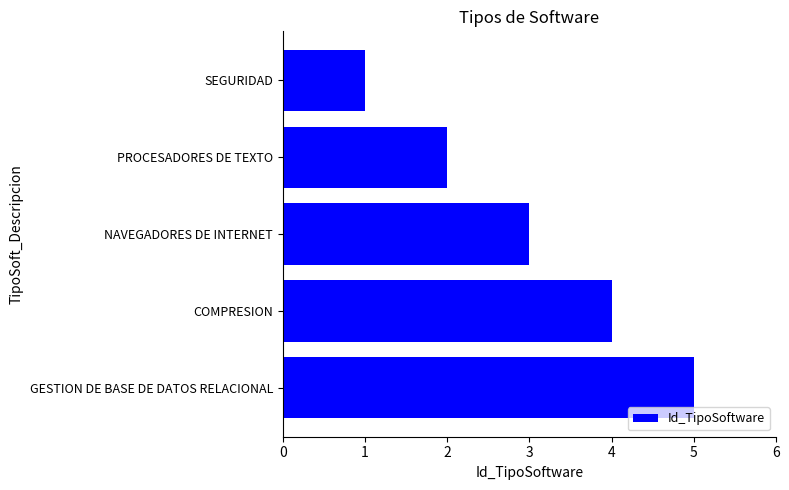

What is the change in value from COMPRESION to GESTION DE BASE DE DATOS RELACIONAL?

+1